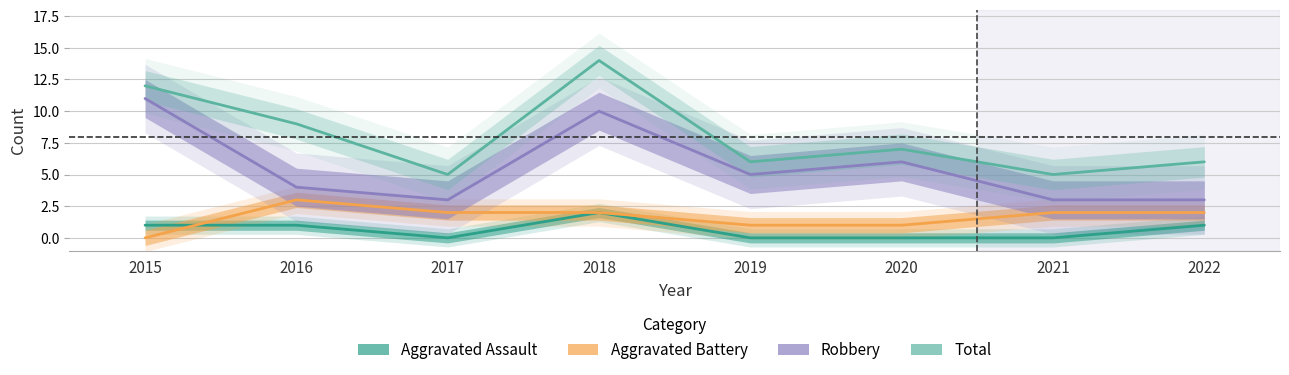

At which label does Aggravated Assault first exceed 1?

2018